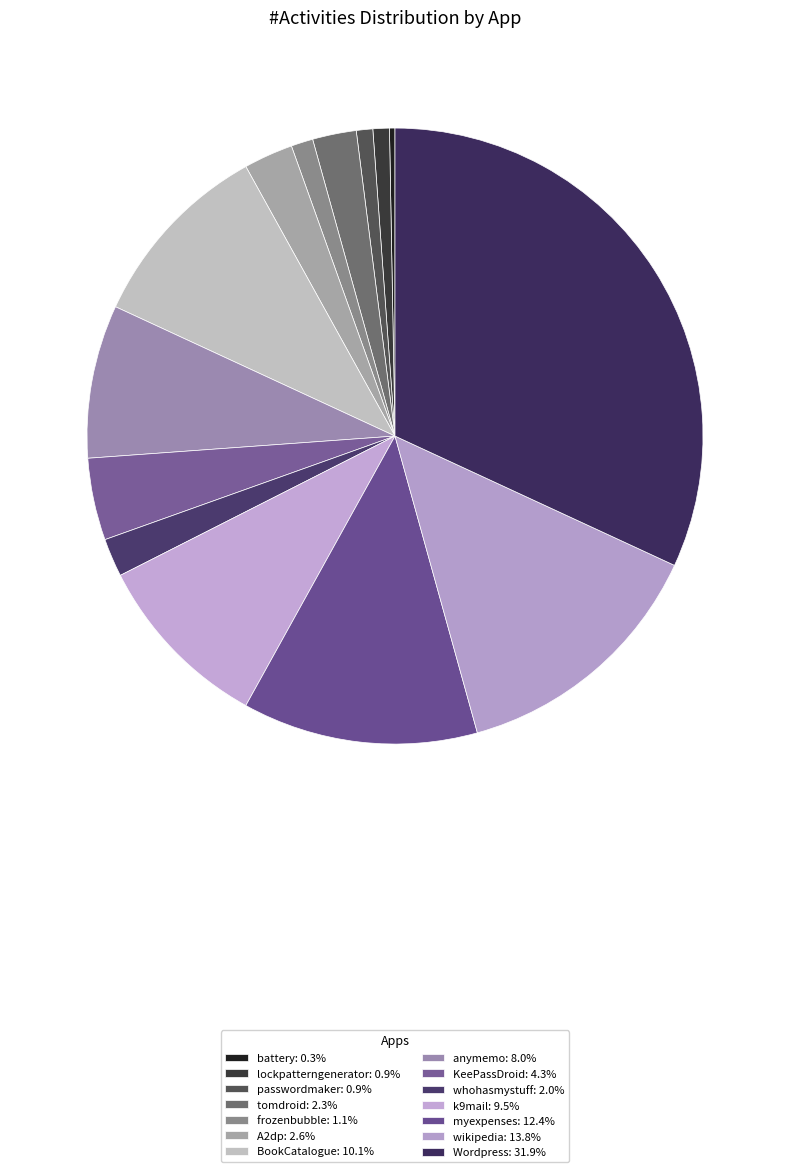

How many slices are in this pie chart?

14